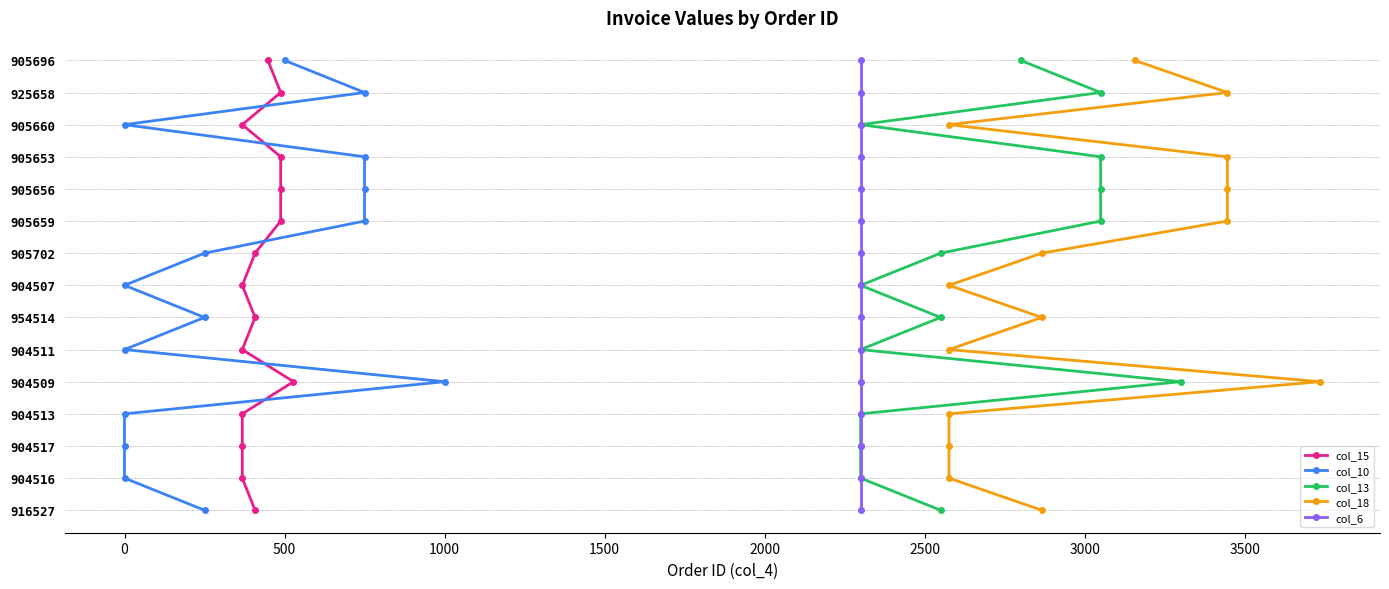

True or false: col_18 has a value of 2 at 1500.

False